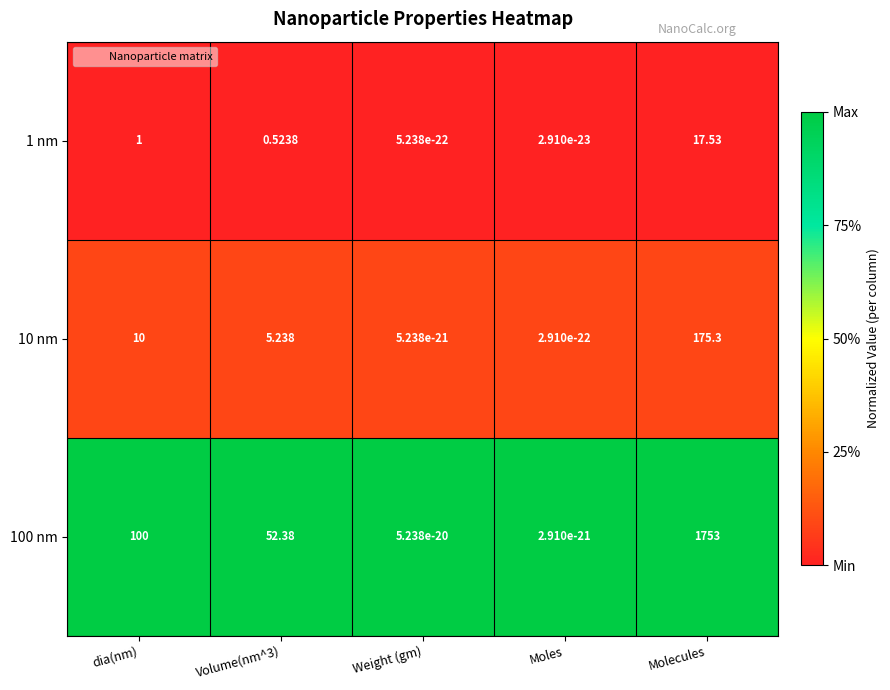

Count the number of data series in this chart.

3